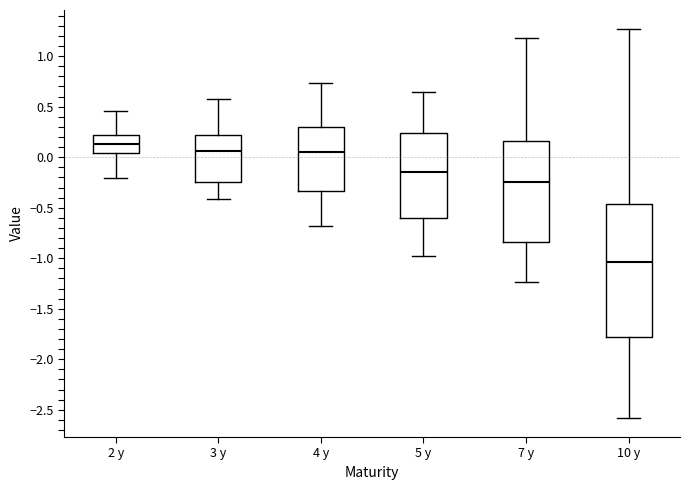

Comparing the boxes themselves (not the whiskers), which one is the tallest?

10 y